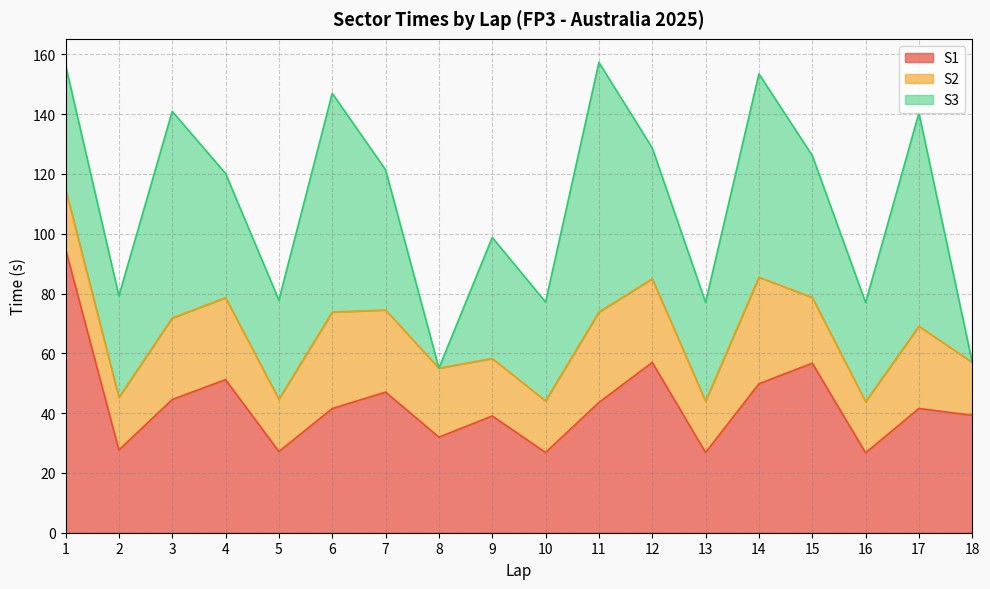

What is the value of the S1 point at the 9th from the left?

39.0